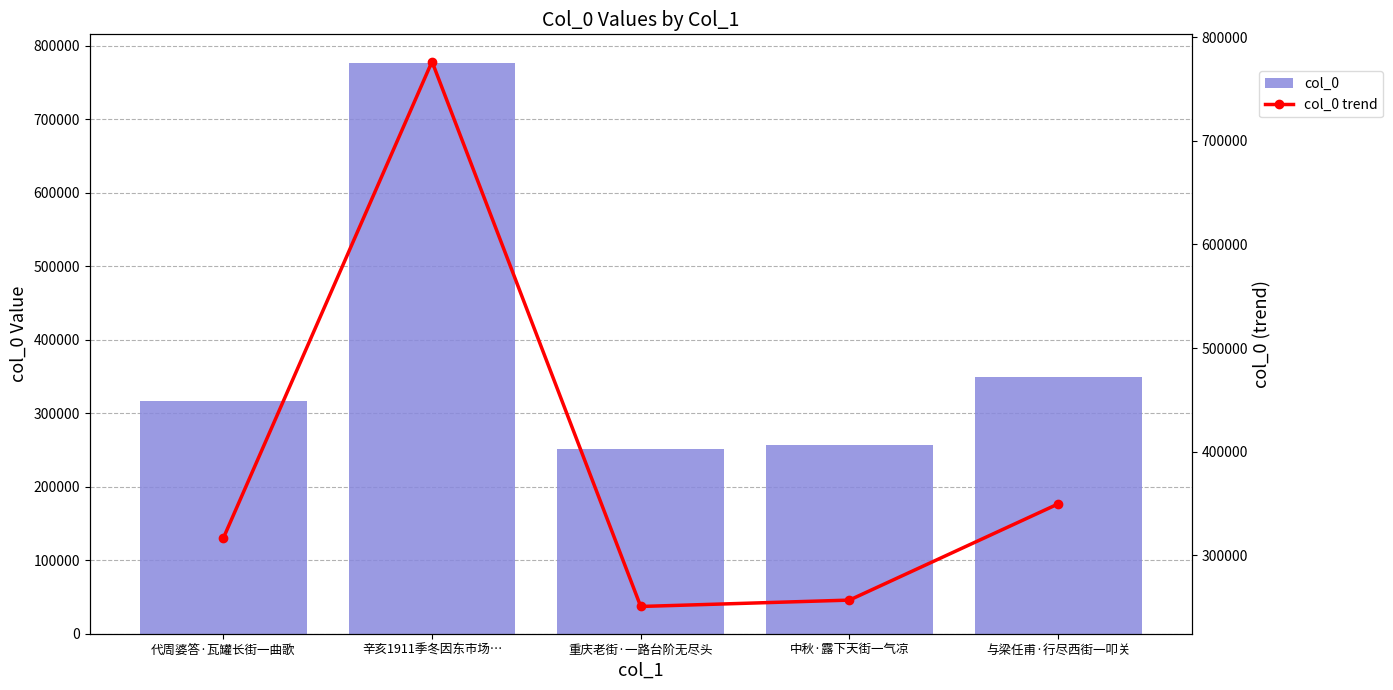

Is the value of col_0 at 重庆老街·一路台阶无尽头 greater than the value of col_0 trend at 中秋·露下天街一气凉?

No